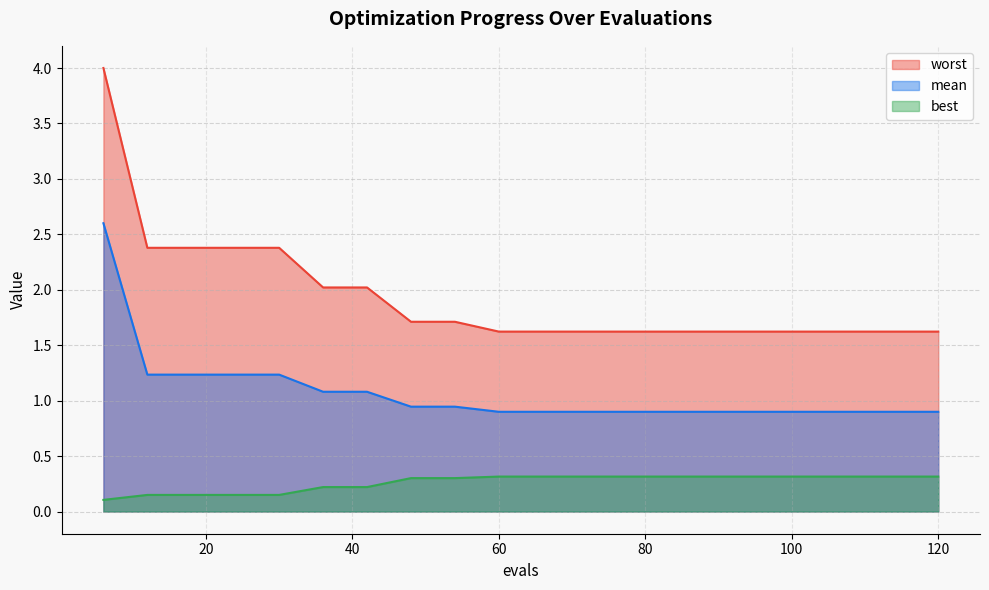

Reading left to right, what are all the values shown in this chart?

mean: 2.6	1.2	1.2	1.2	1.2	1.1	1.1	0.9	0.9	0.9	0.9	0.9	0.9	0.9	0.9	0.9	0.9	0.9	0.9	0.9
best: 0.1	0.2	0.2	0.2	0.2	0.2	0.2	0.3	0.3	0.3	0.3	0.3	0.3	0.3	0.3	0.3	0.3	0.3	0.3	0.3
worst: 4.0	2.4	2.4	2.4	2.4	2.0	2.0	1.7	1.7	1.6	1.6	1.6	1.6	1.6	1.6	1.6	1.6	1.6	1.6	1.6